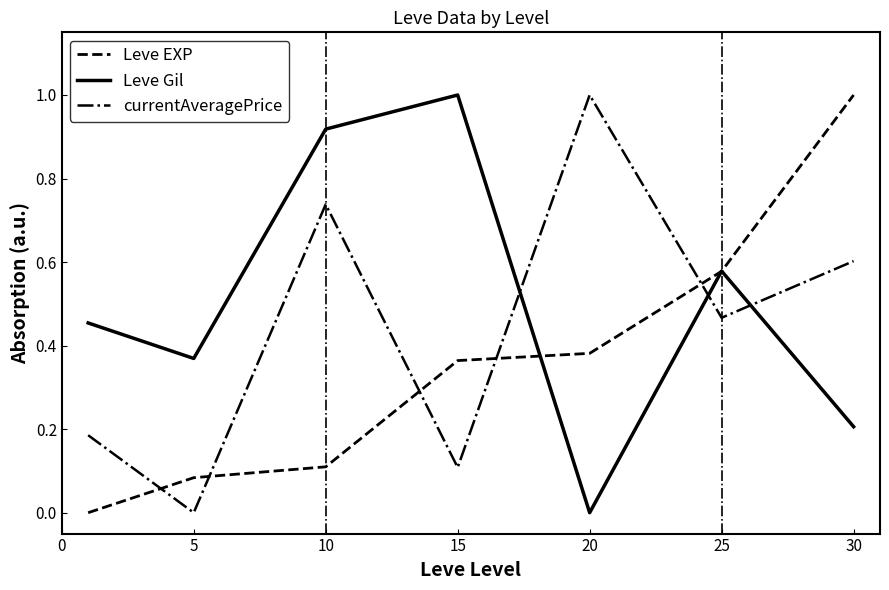

True or false: Leve EXP and Leve Gil intersect in this chart.

True